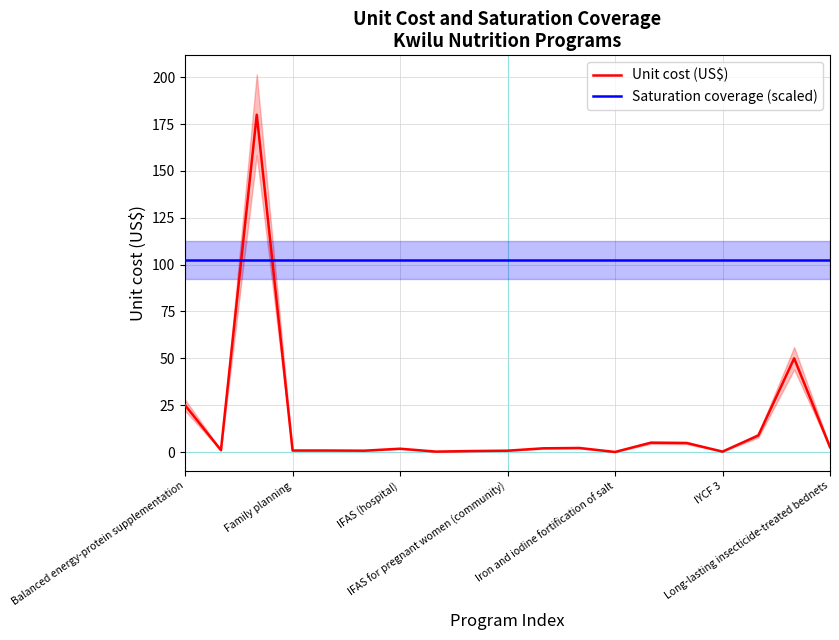

In Unit cost (US$), how many points are higher than both neighbors (excluding endpoints)?

5